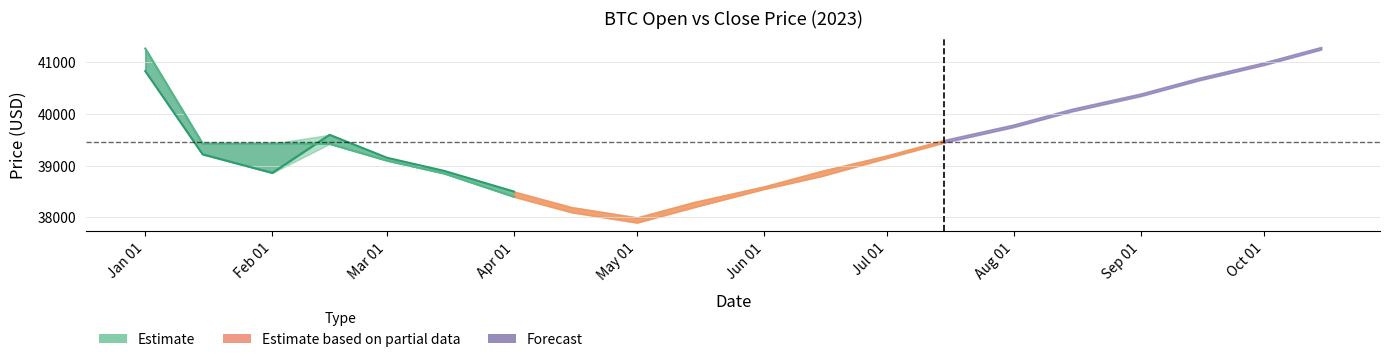

What is the label of the 7th point from the left?

Apr 01